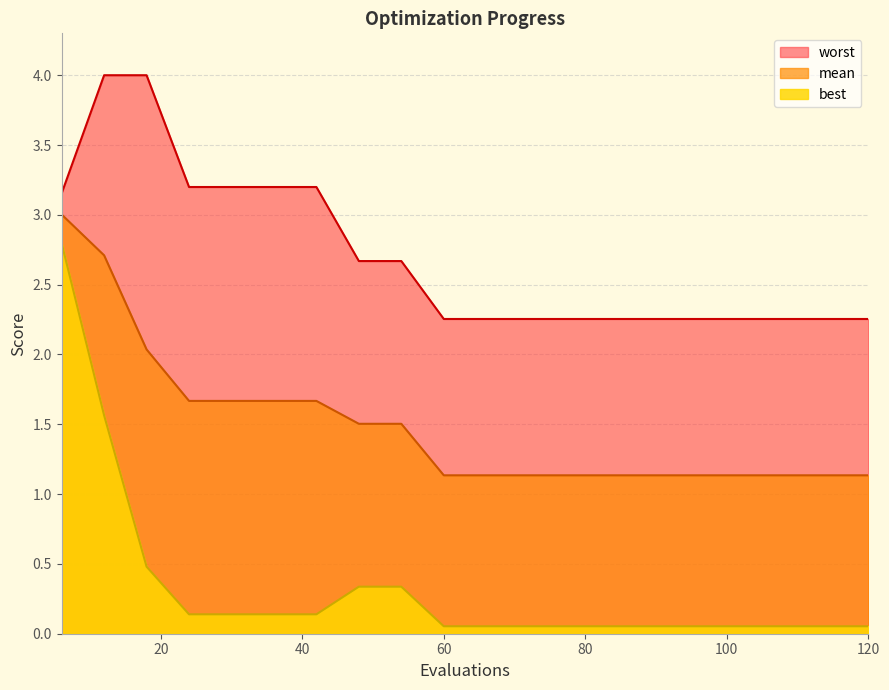

List the series in order of their overall mean, lowest first.

best, mean, worst